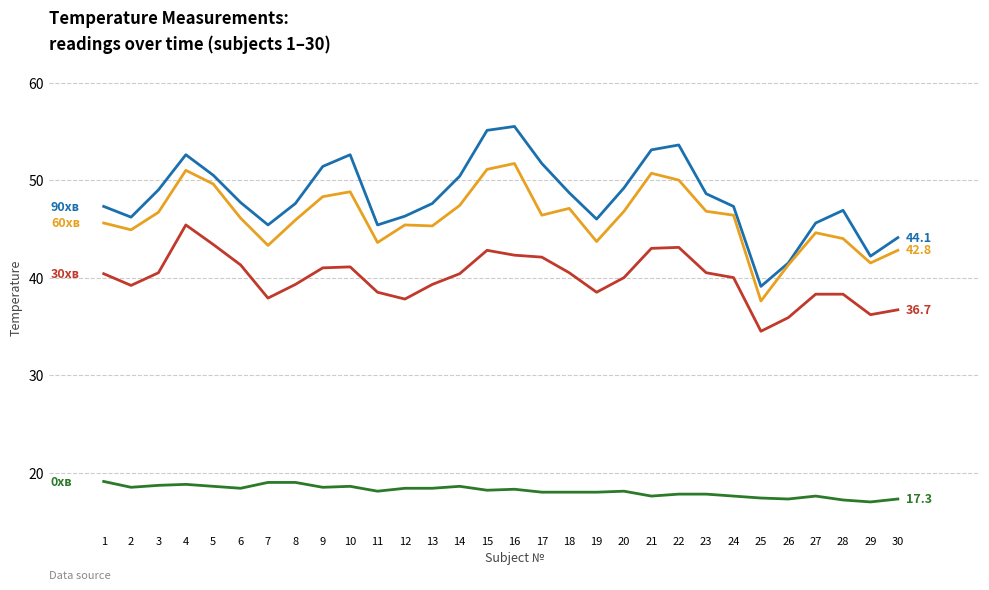

What is the spread (max minus min) of values at 18?

30.7